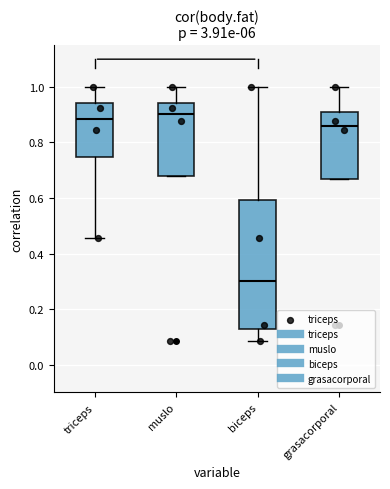

Reading left to right, read every box against the y-axis: the position of its median line, the range the box covers, and the ends of its whiskers. The values are not printed on the chart, so give them approximately, as read against the axis.

triceps: median 0.88, box 0.74 to 0.94, whiskers 0.46 to 1.00
muslo: median 0.90, box 0.68 to 0.94, whiskers 0.68 to 1.00
biceps: median 0.30, box 0.12 to 0.60, whiskers 0.08 to 1.00
grasacorporal: median 0.86, box 0.66 to 0.90, whiskers 0.66 to 1.00